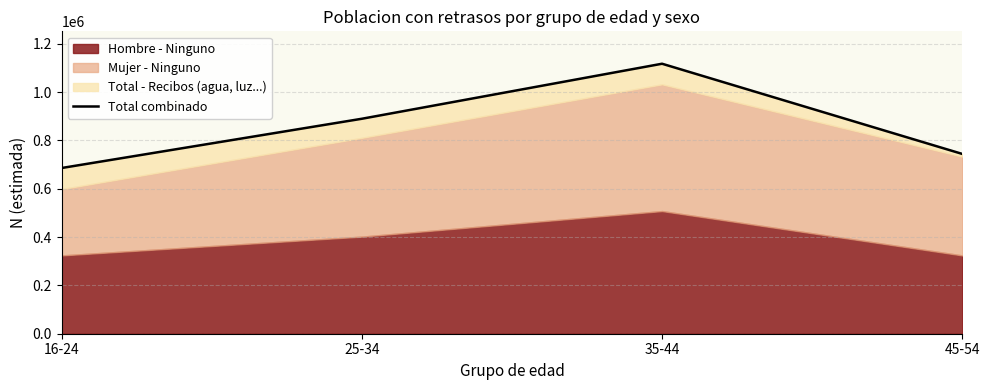

Which category has the lowest value across all series?

16-24